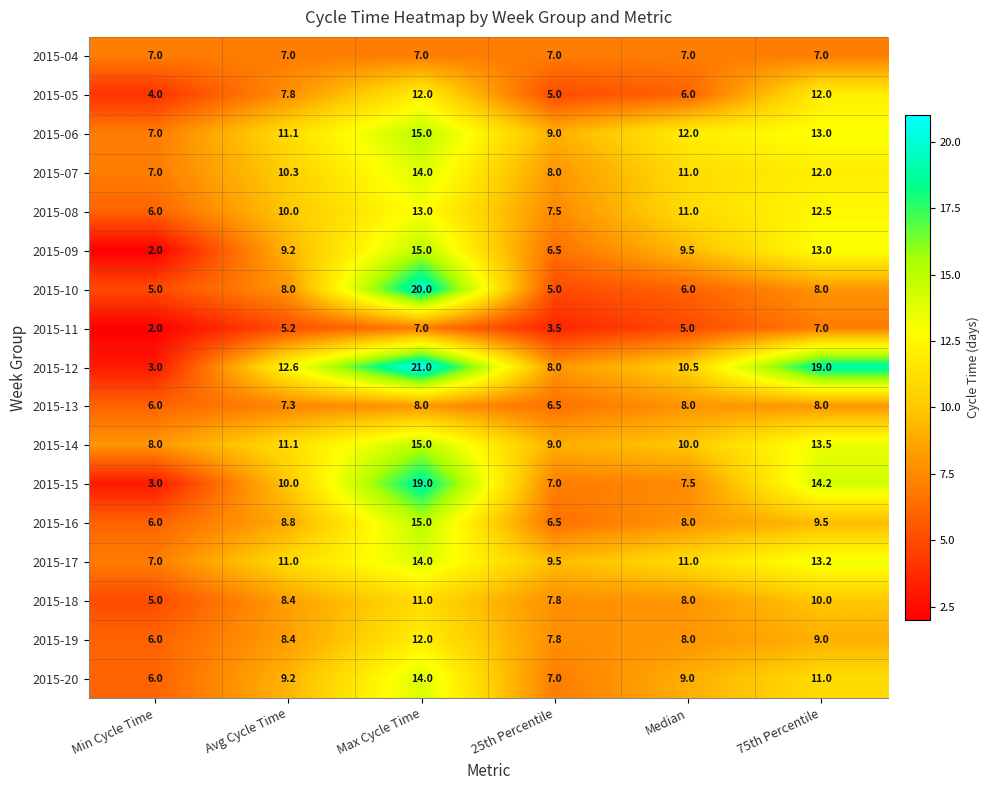

What is the minimum value shown in the chart?

2.0